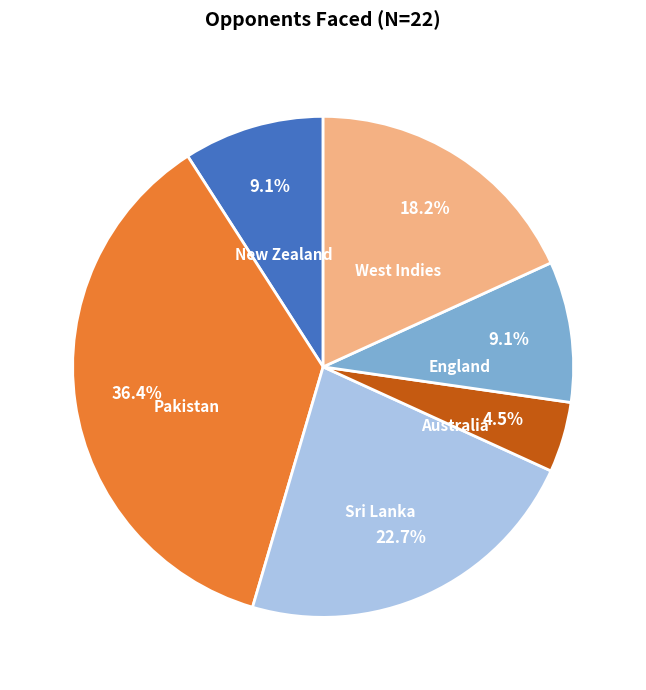

Is there a majority slice in this chart?

No